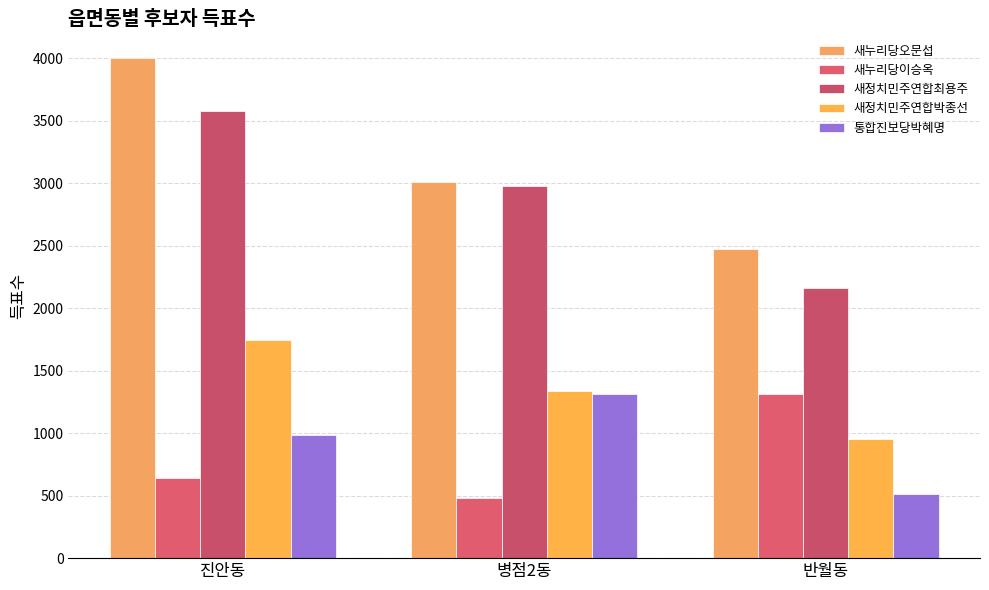

Count the number of categories in the chart.

3